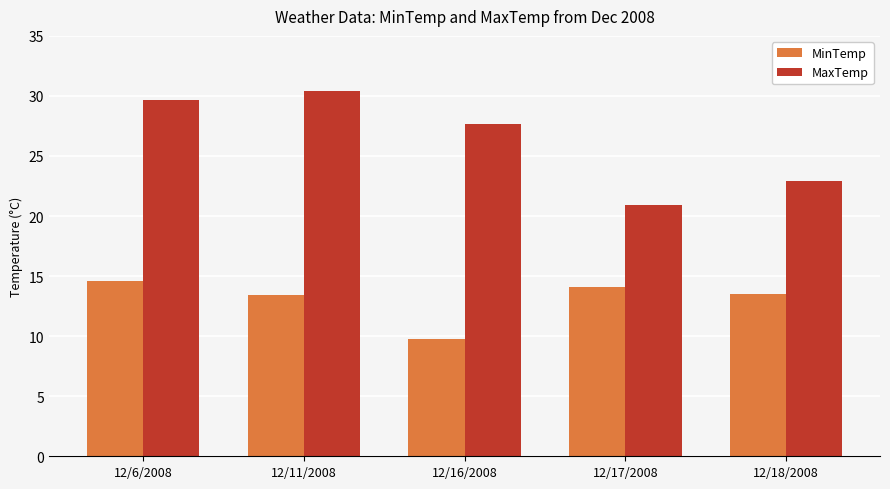

Which series has the largest range (max minus min)?

MaxTemp